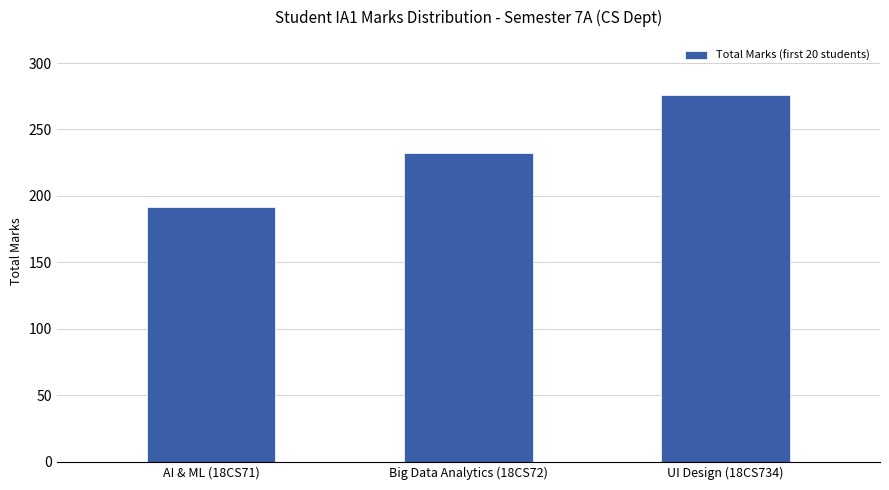

What is the sum of all values?

700